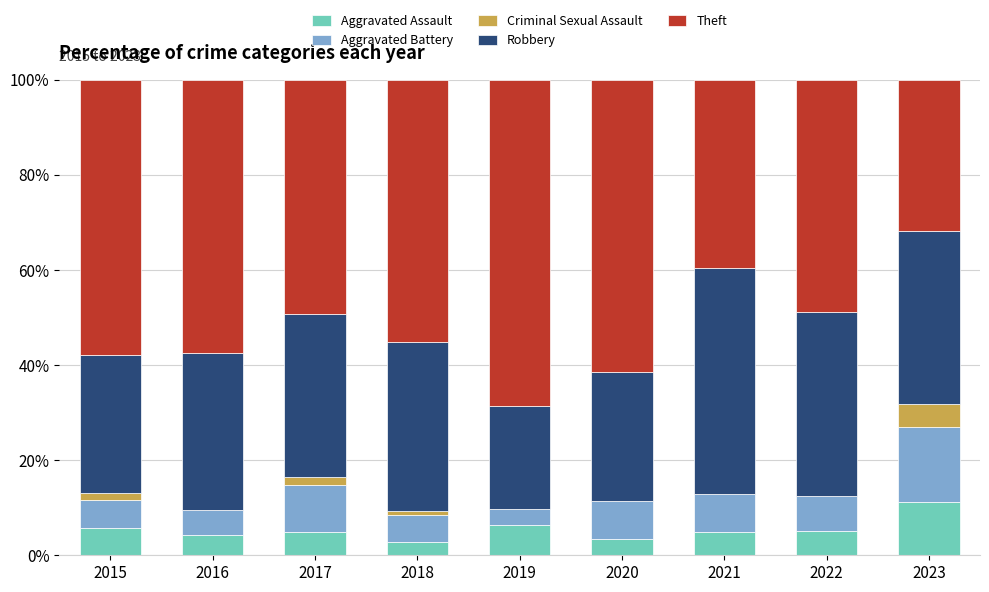

What is the sum of the Aggravated Assault values at 2016 and 2020?

7.7